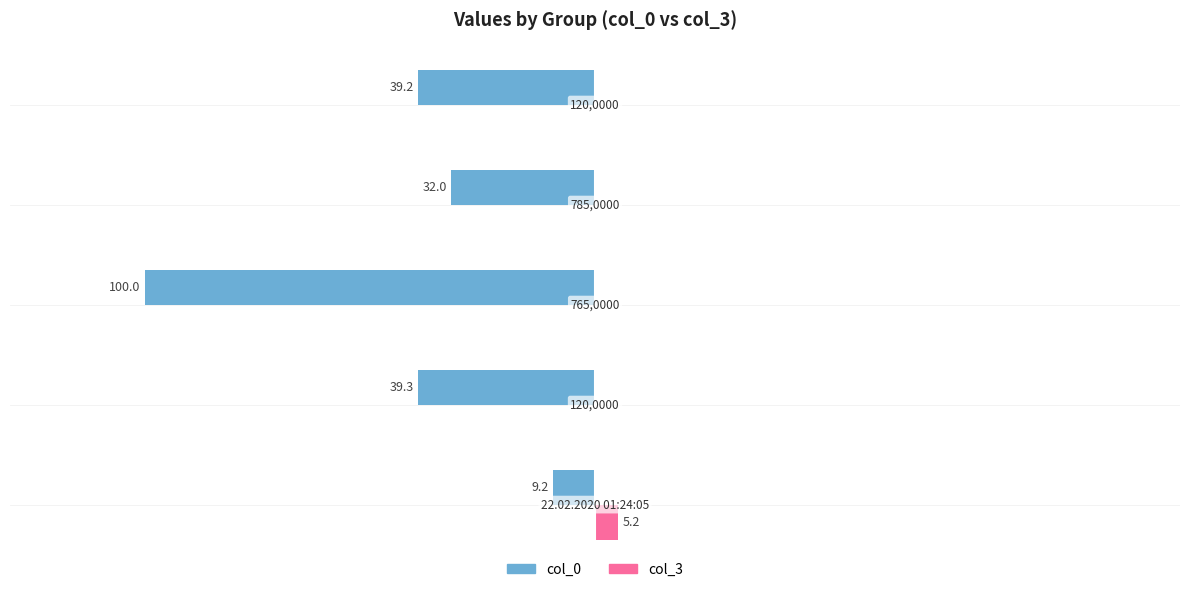

What are all the series names shown in the legend?

col_0, col_3